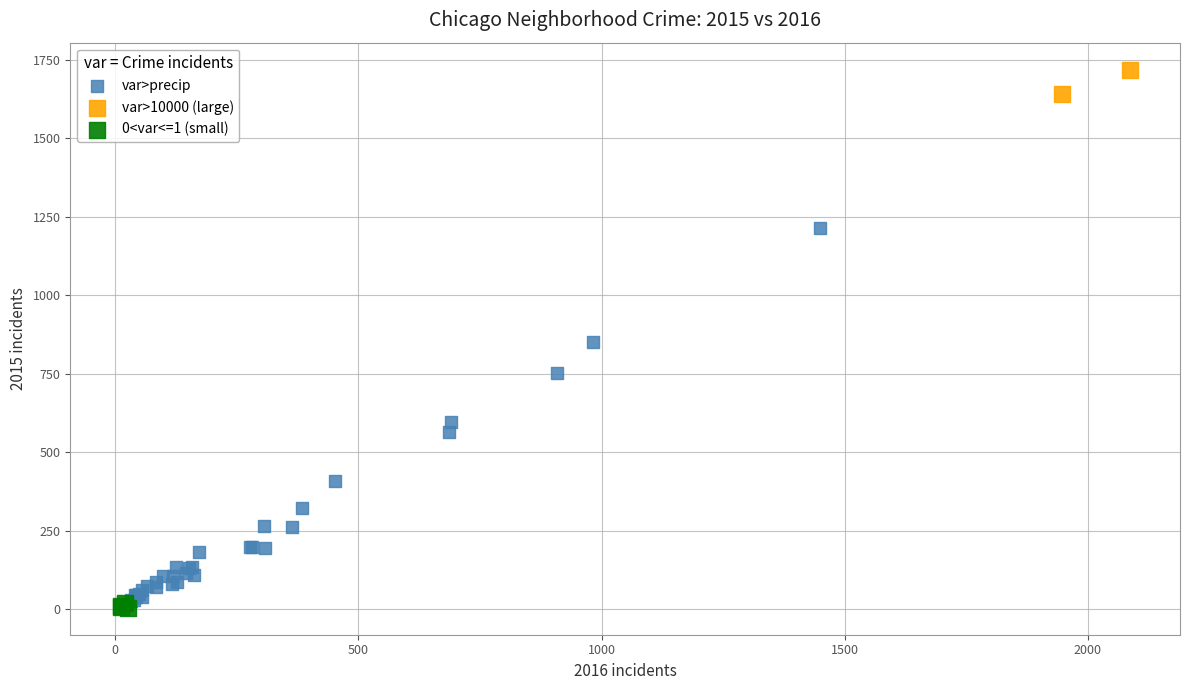

Which series has the largest Y range (max minus min)?

var>precip